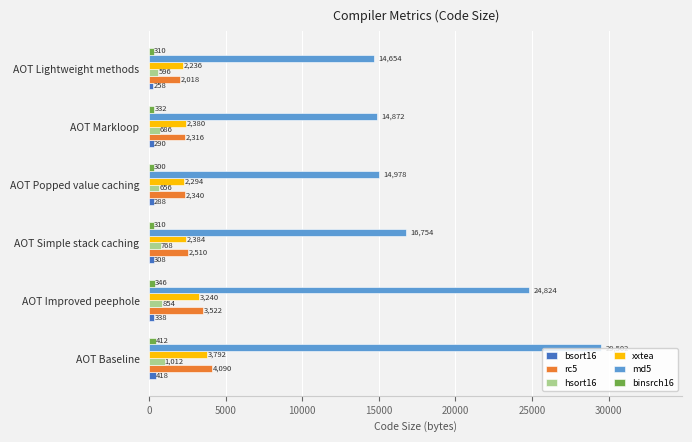

What is the average value of the rc5 series?

2799